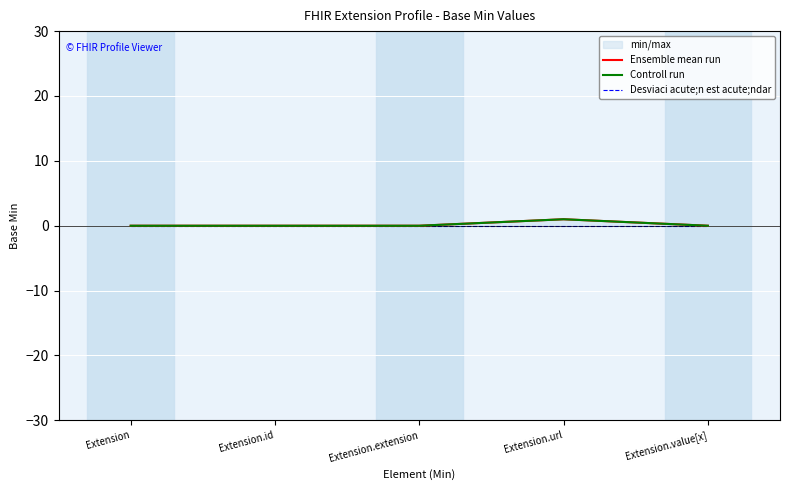

What position from the left is Extension.id?

2